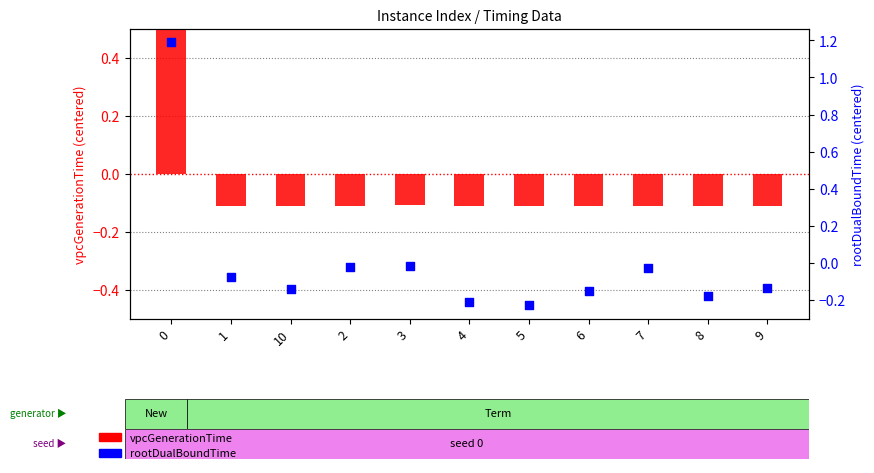

What is the total value across all series at 0?

2.3